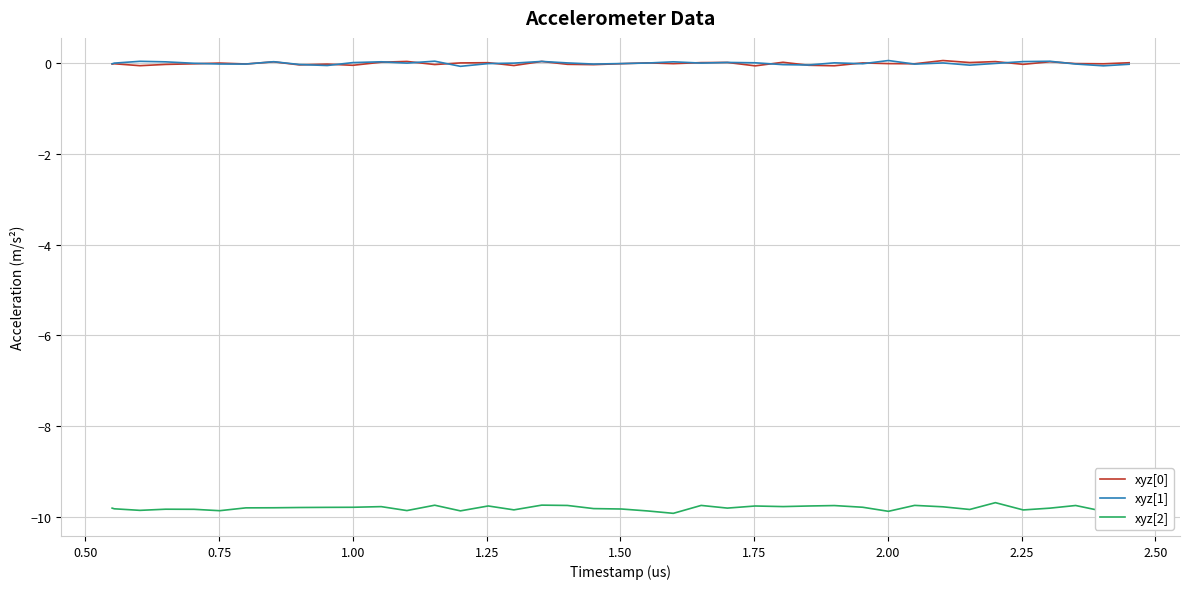

Which series has the widest spread of values?

xyz[2]